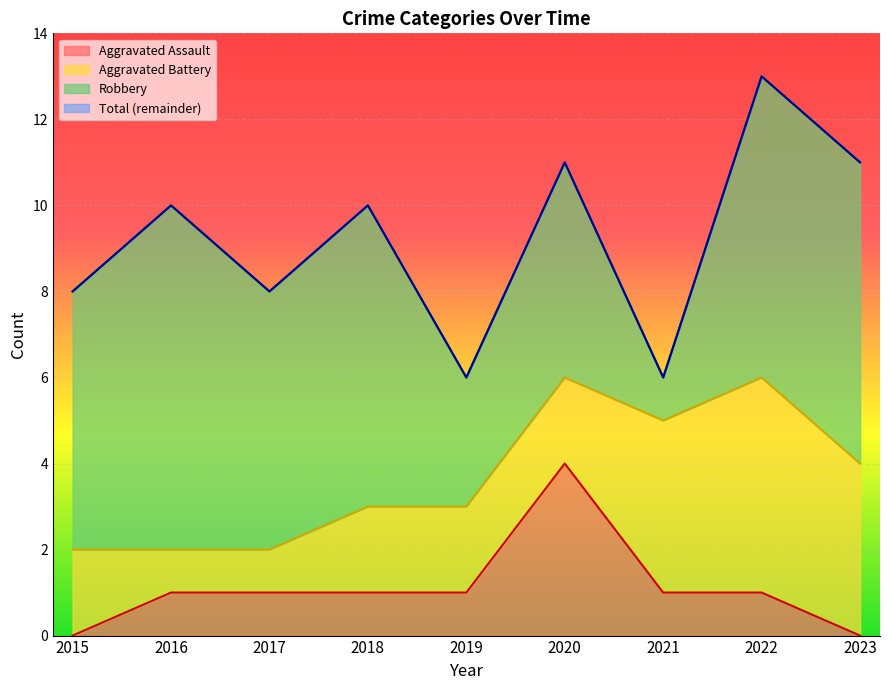

True or false: Aggravated Assault and Total intersect in this chart.

False